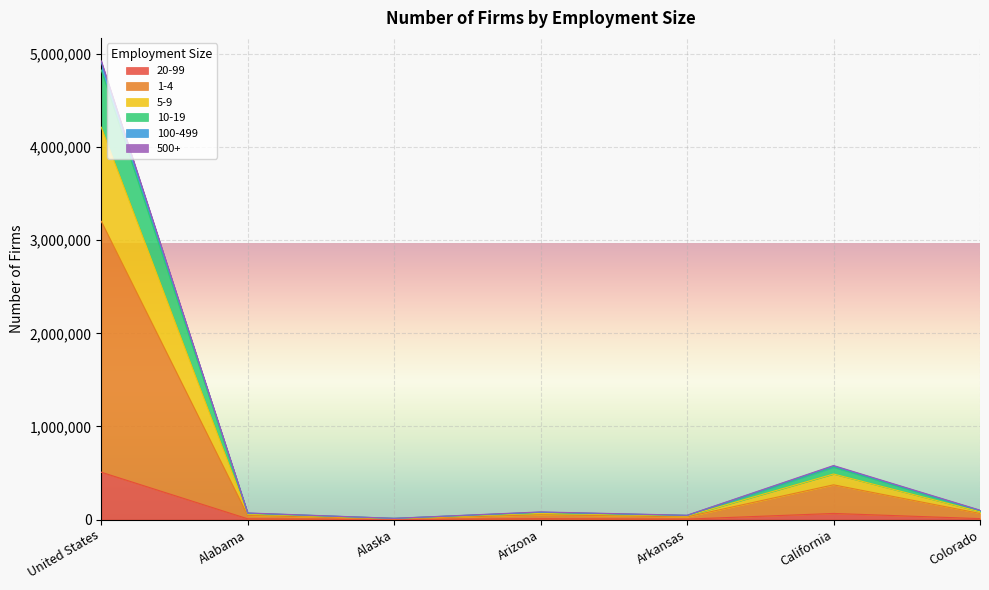

Is the value of 5-9 at Arkansas greater than the value of 500+ at United States?

No